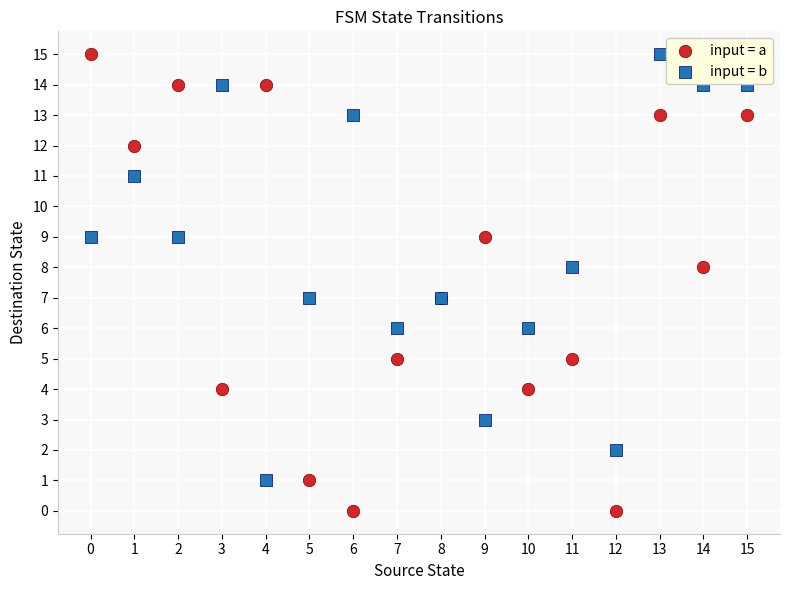

Which series contains the lowest Y value?

input = a